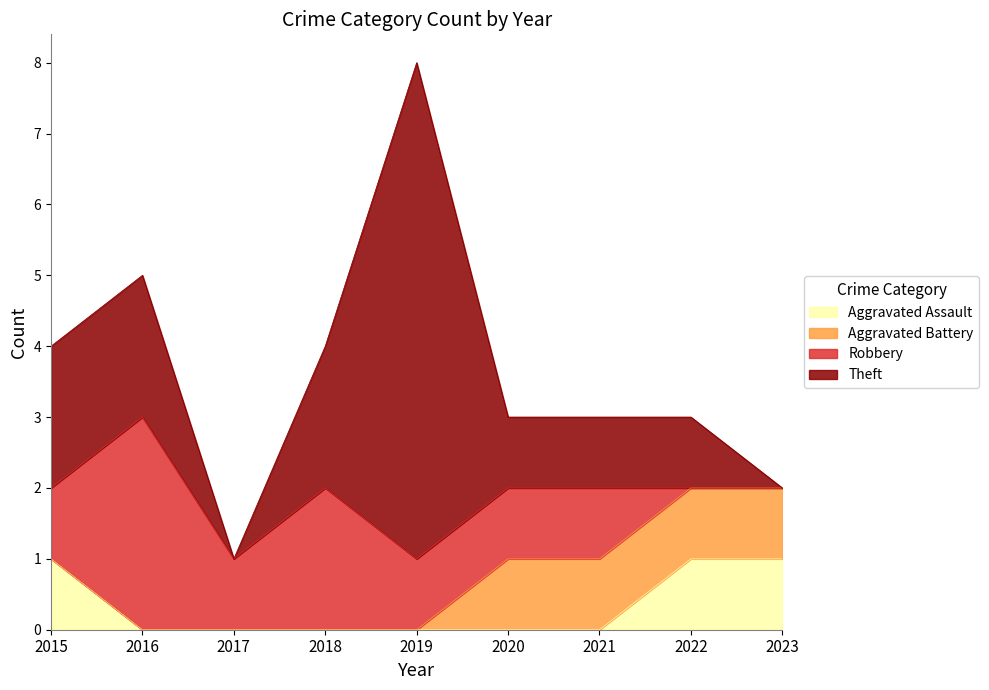

Which category has the lowest value in the Robbery series?

2022